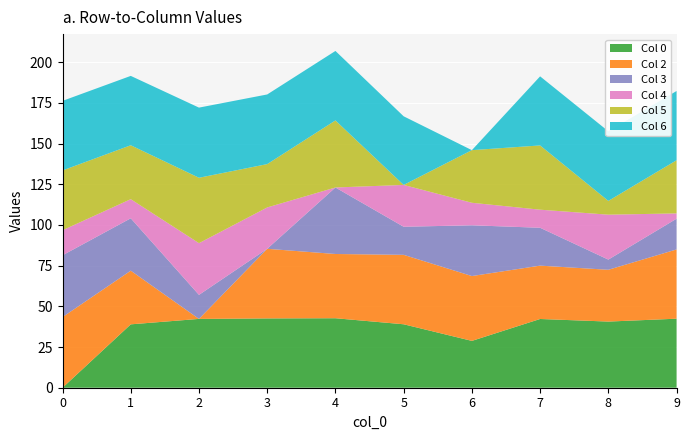

In 3, how many points are lower than both neighbors (excluding endpoints)?

3